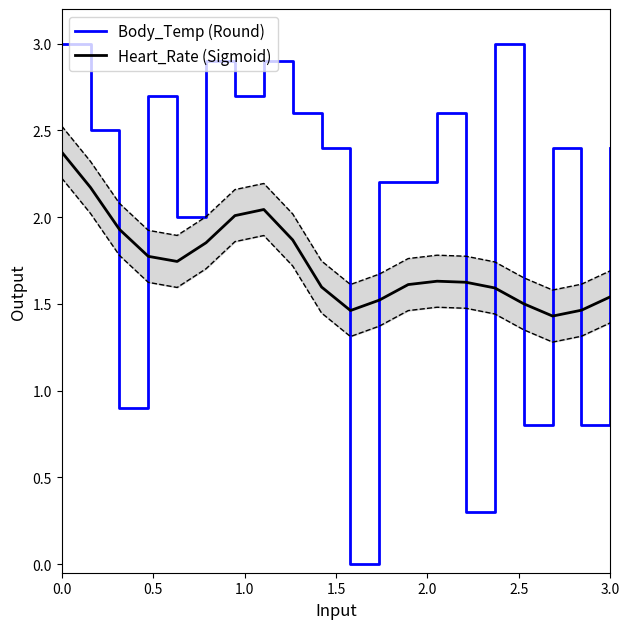

What is the sum of all Body_Temp (Round) values?

41.3